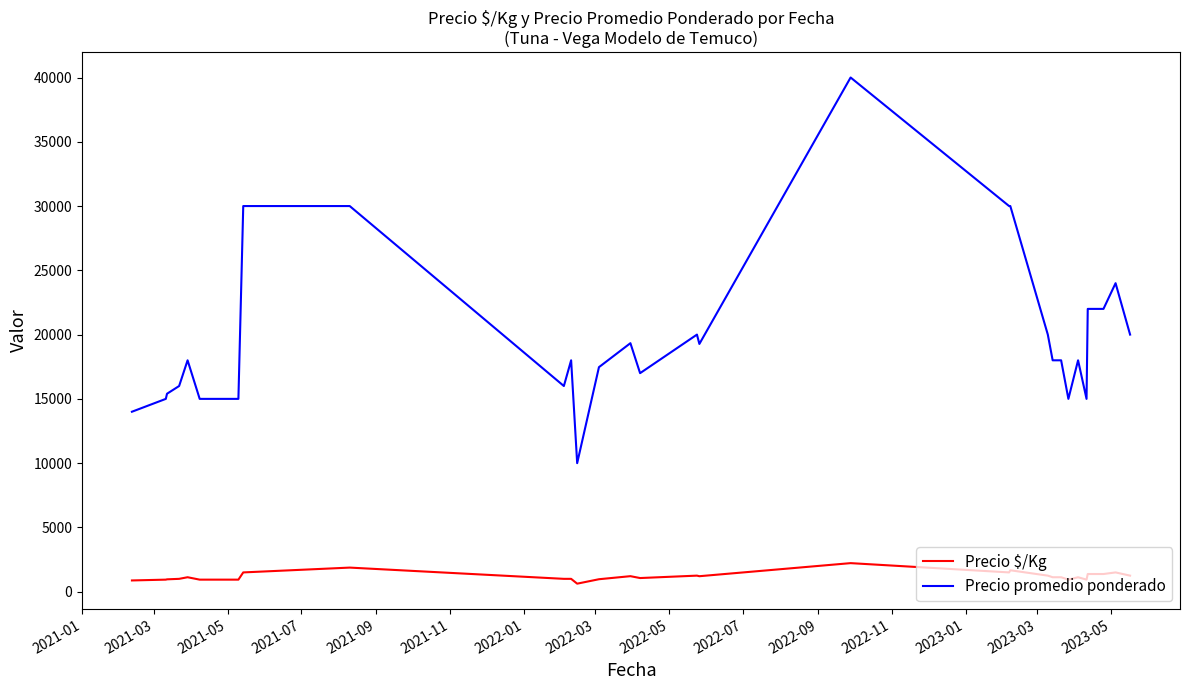

Which series has the widest spread of values?

Precio promedio ponderado